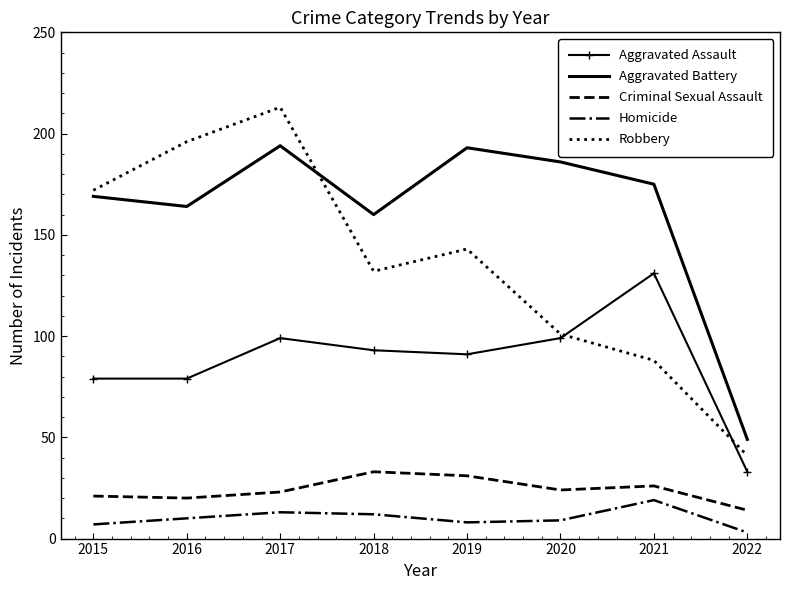

What is the minimum value for Aggravated Battery?

49